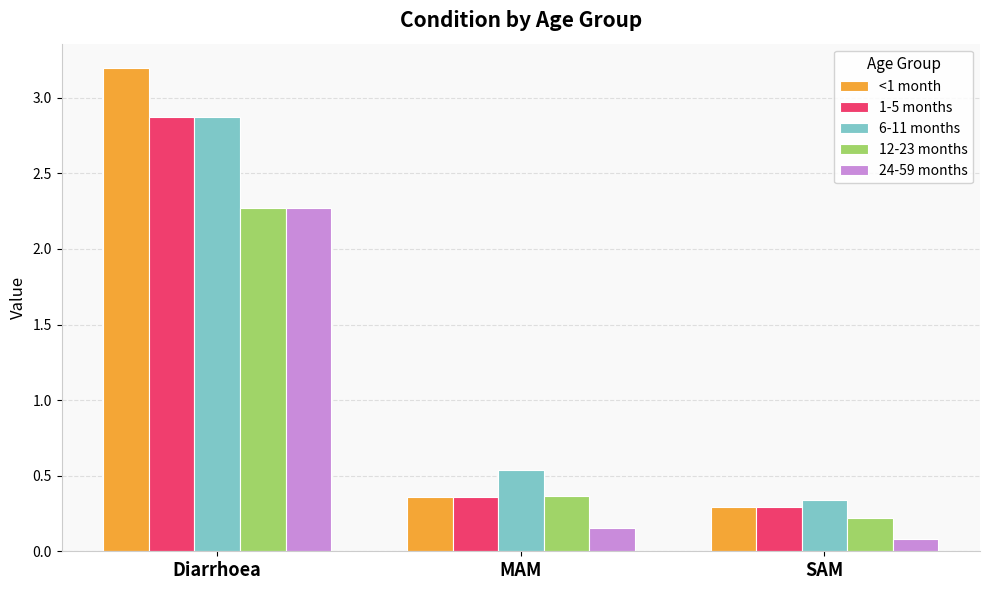

What are all the series names shown in the legend?

<1 month, 1-5 months, 6-11 months, 12-23 months, 24-59 months